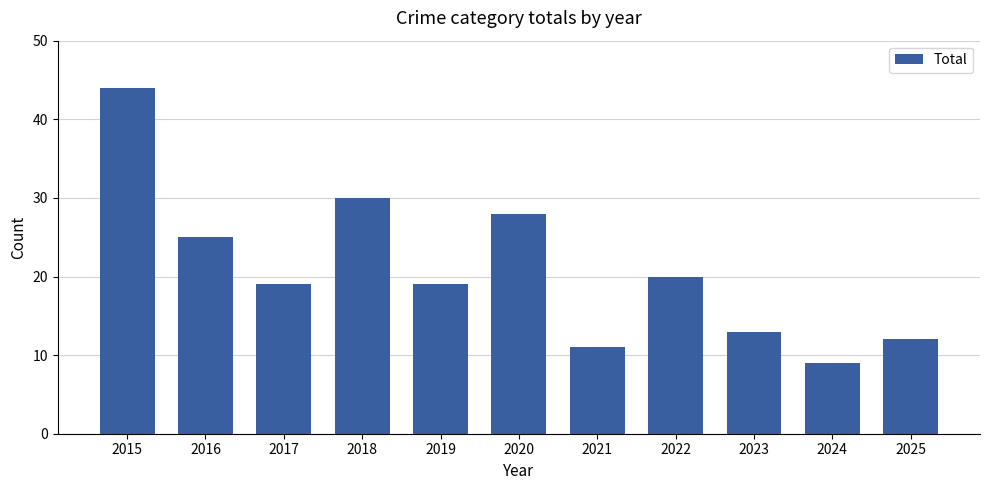

Is it true that the value at 2017 is 19?

True